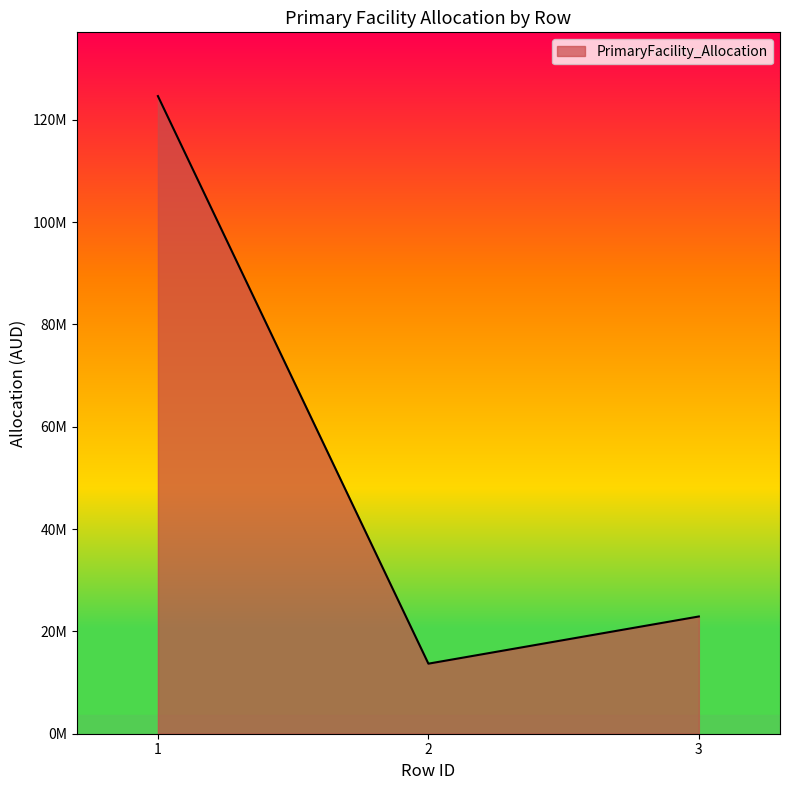

Reading left to right, transcribe all the data shown in this chart.

1=124605140.6	2=13691190.5	3=22912744.6